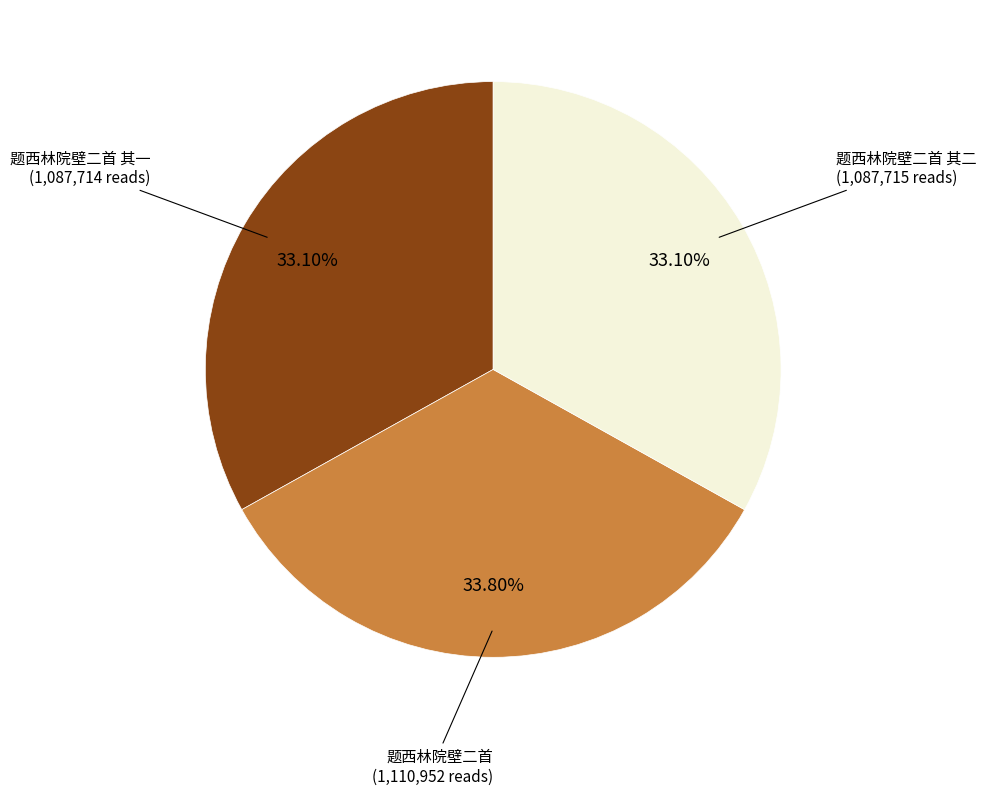

Is there any slice that represents more than half of the pie?

No